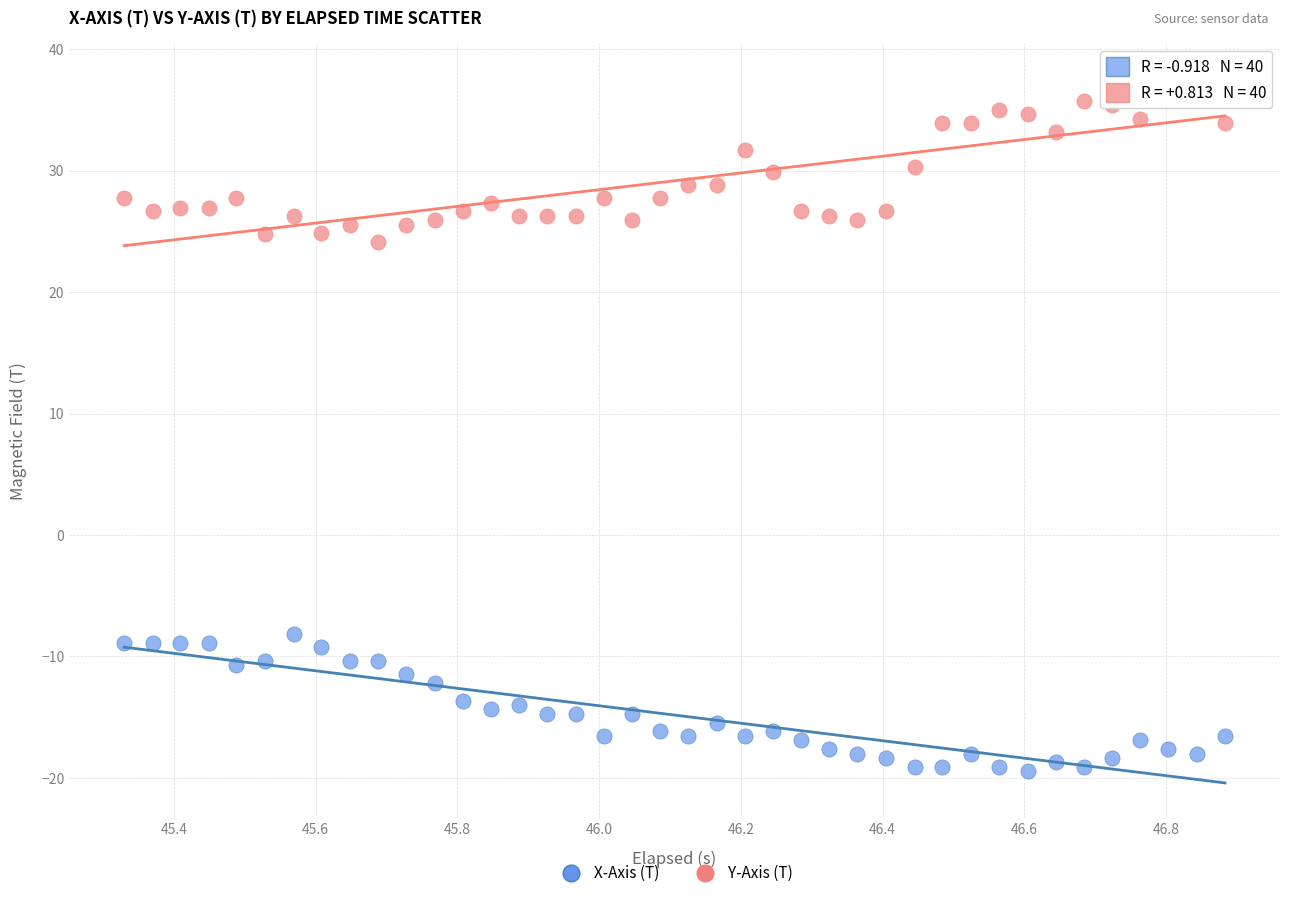

Across all data points, what is the range of X values (max minus min)?

1.6